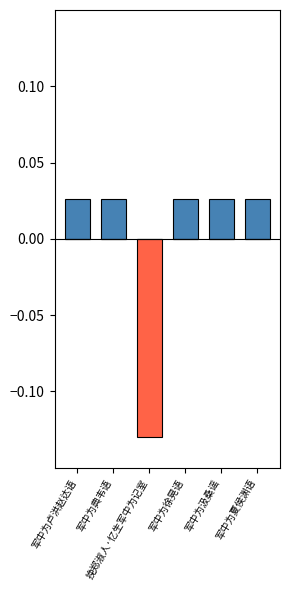

What is the label of the 2nd bar from the right?

军中为汲桑谣